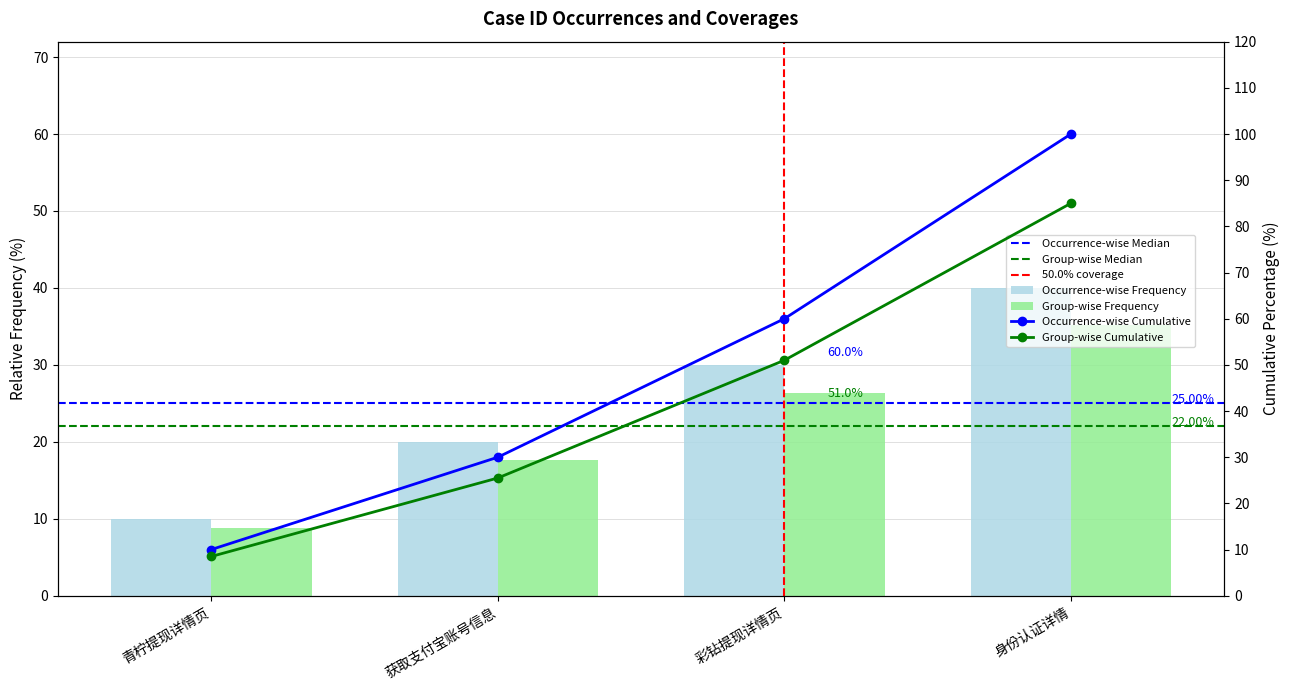

What is the minimum value shown in the chart?

10